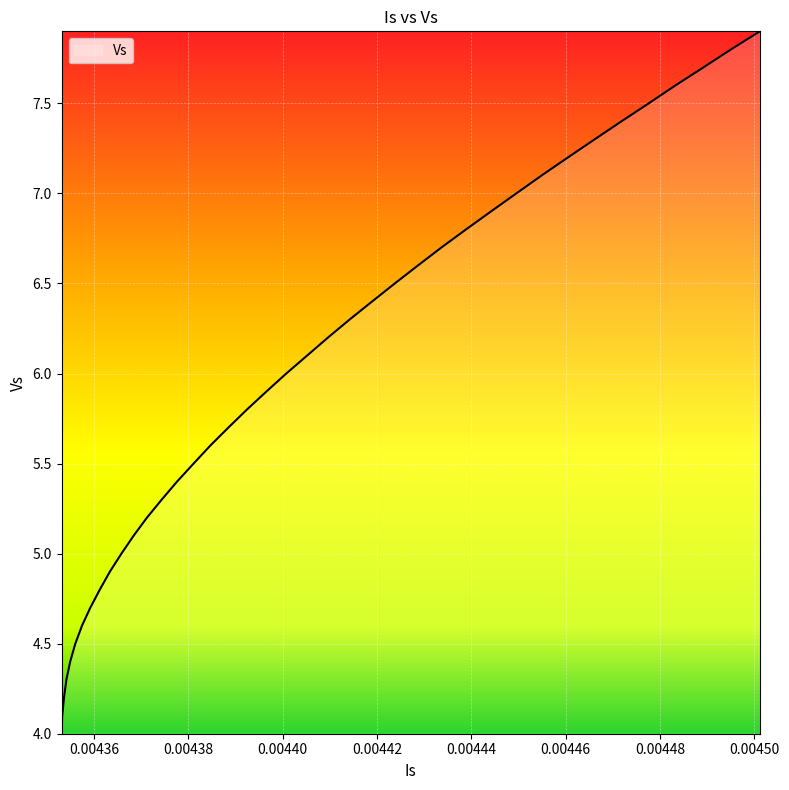

What is the difference between the maximum and minimum values?

3.9